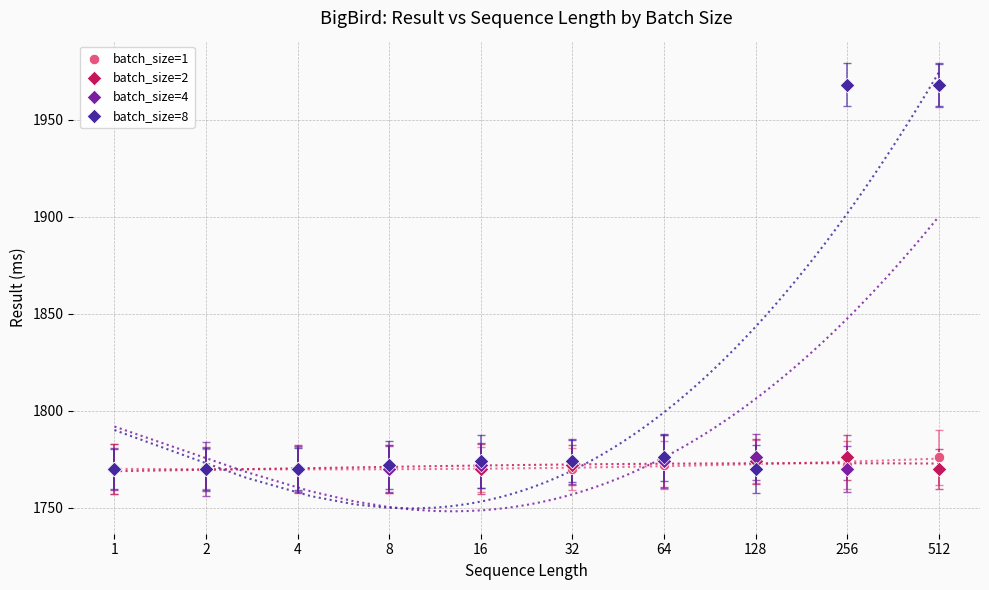

Is the value of batch_size=4 at 2 greater than the value of batch_size=2 at 8?

No